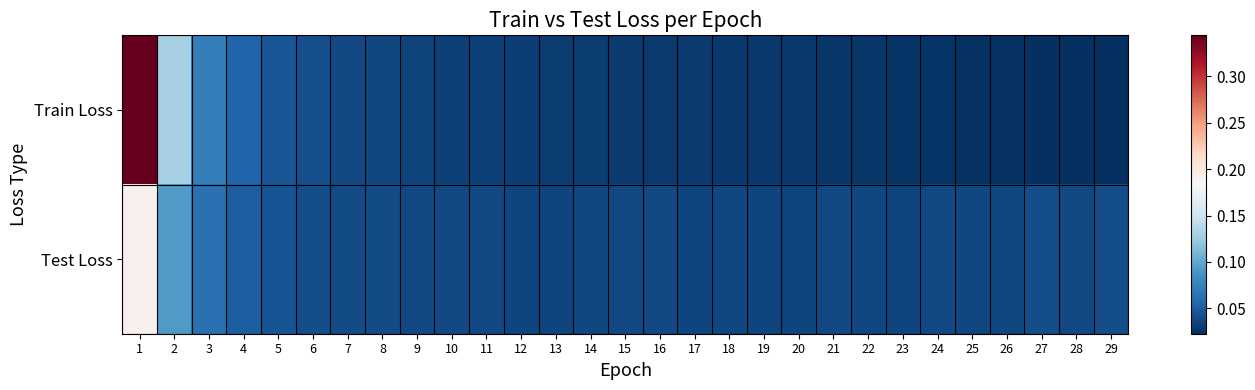

How many distinct data groups are displayed?

2